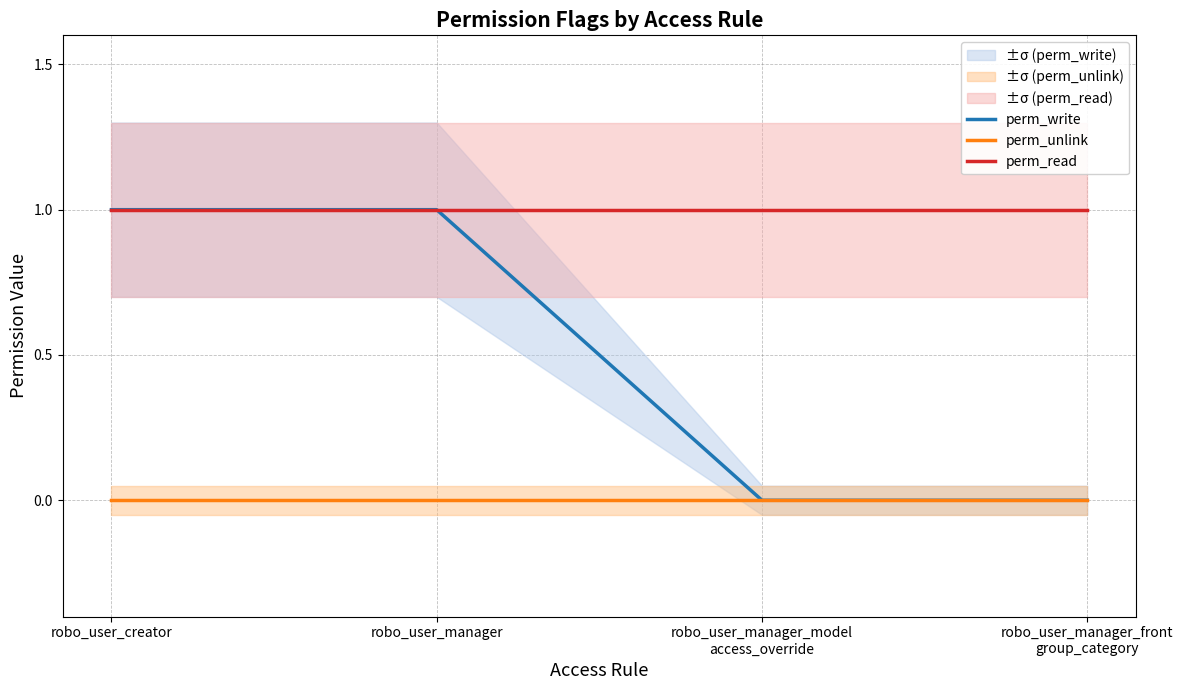

Between robo_user_creator and robo_user_manager_model
access_override, which is larger?

robo_user_creator